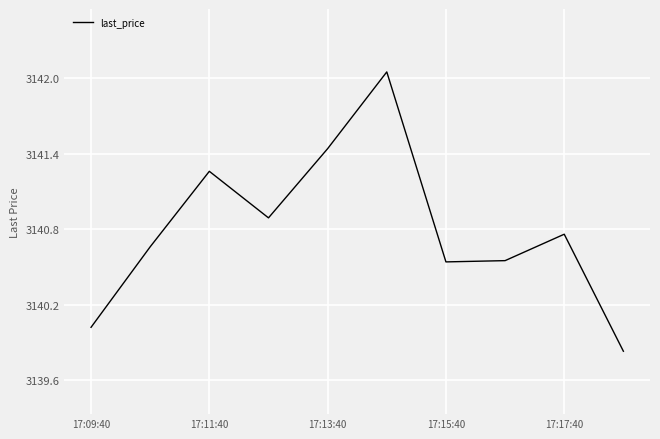

How many lines are shown in the chart?

1